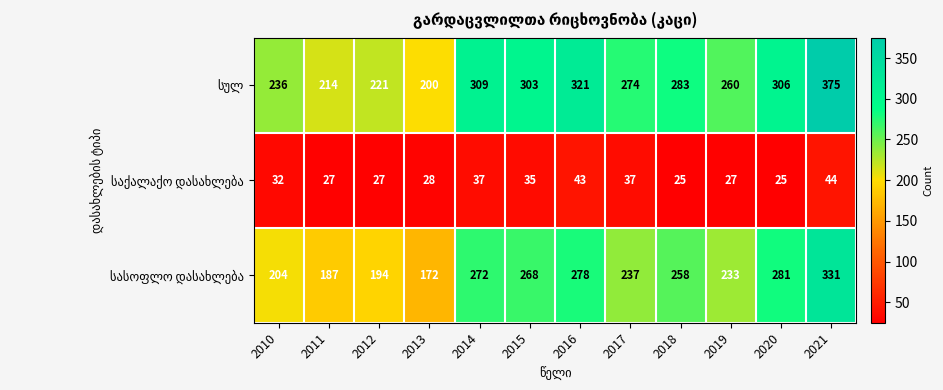

What is the total value across all series at 2016?

642